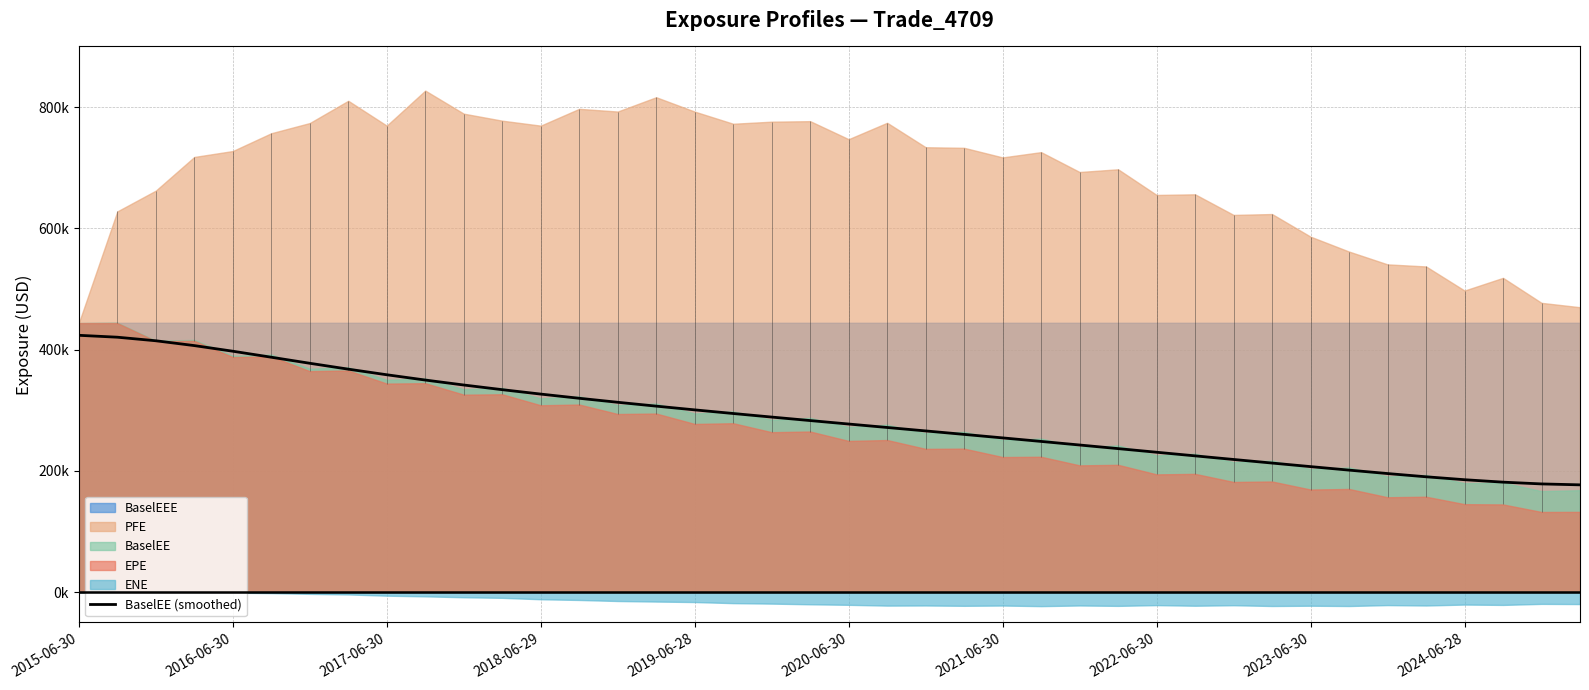

Reading left to right, transcribe all the data shown in this chart.

423548	420419	414545	406585	397302	387399	377420	367716	358472	349757	341568	333866	326594	319688	313083	306723	300562	294563	288690	282915	277201	271518	265832	260115	254343	248506	242604	236652	230675	224700	218749	212832	206962	201171	195532	190188	185360	181334	178420	176885